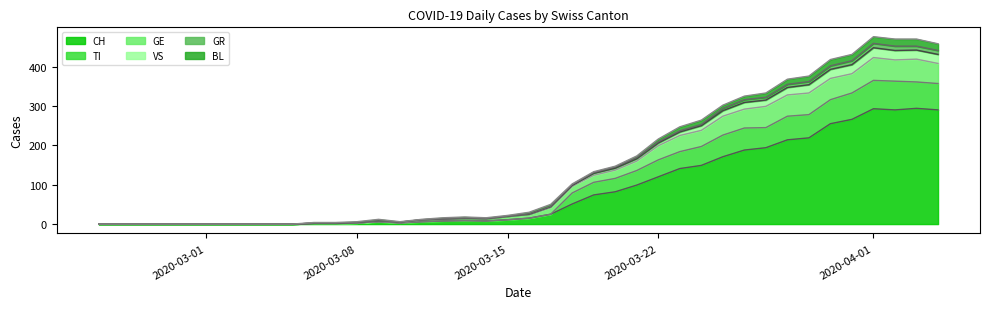

What is the maximum value for CH?

294